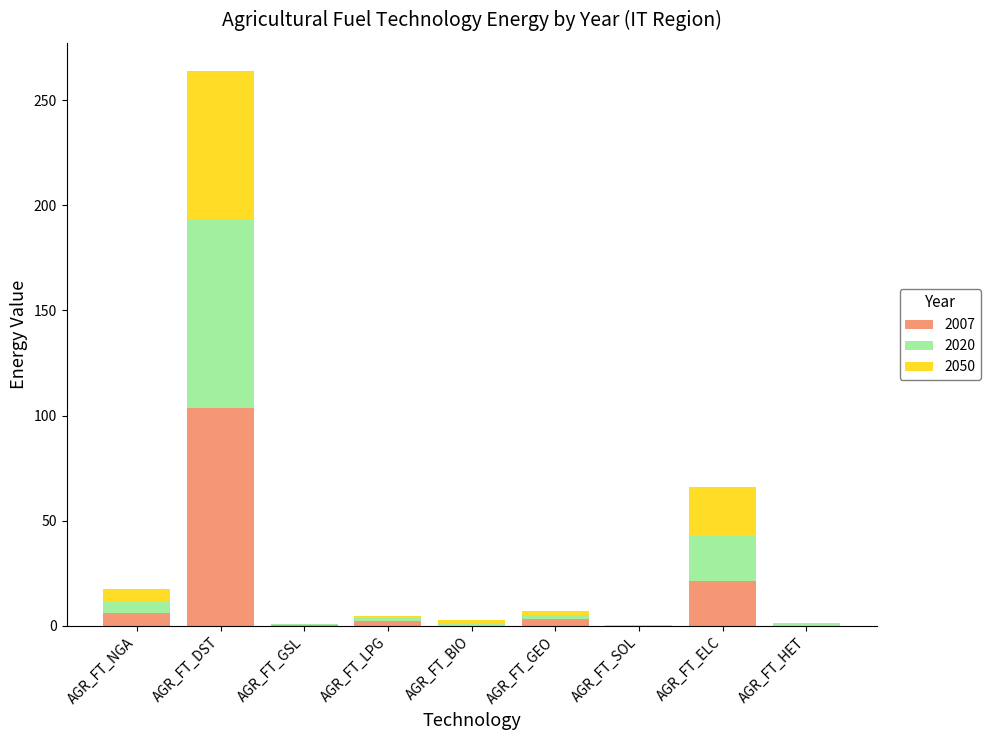

Are the bars grouped side by side (vs. stacked)?

No